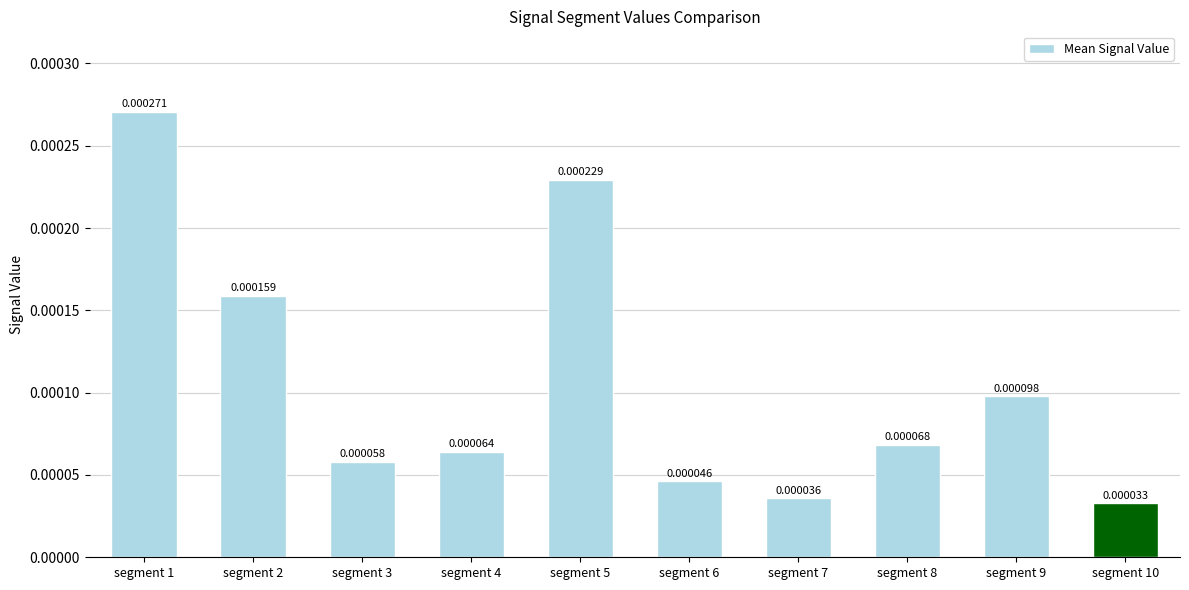

Rank the categories by value from lowest to highest.

segment 10, segment 7, segment 6, segment 3, segment 4, segment 8, segment 9, segment 2, segment 5, segment 1